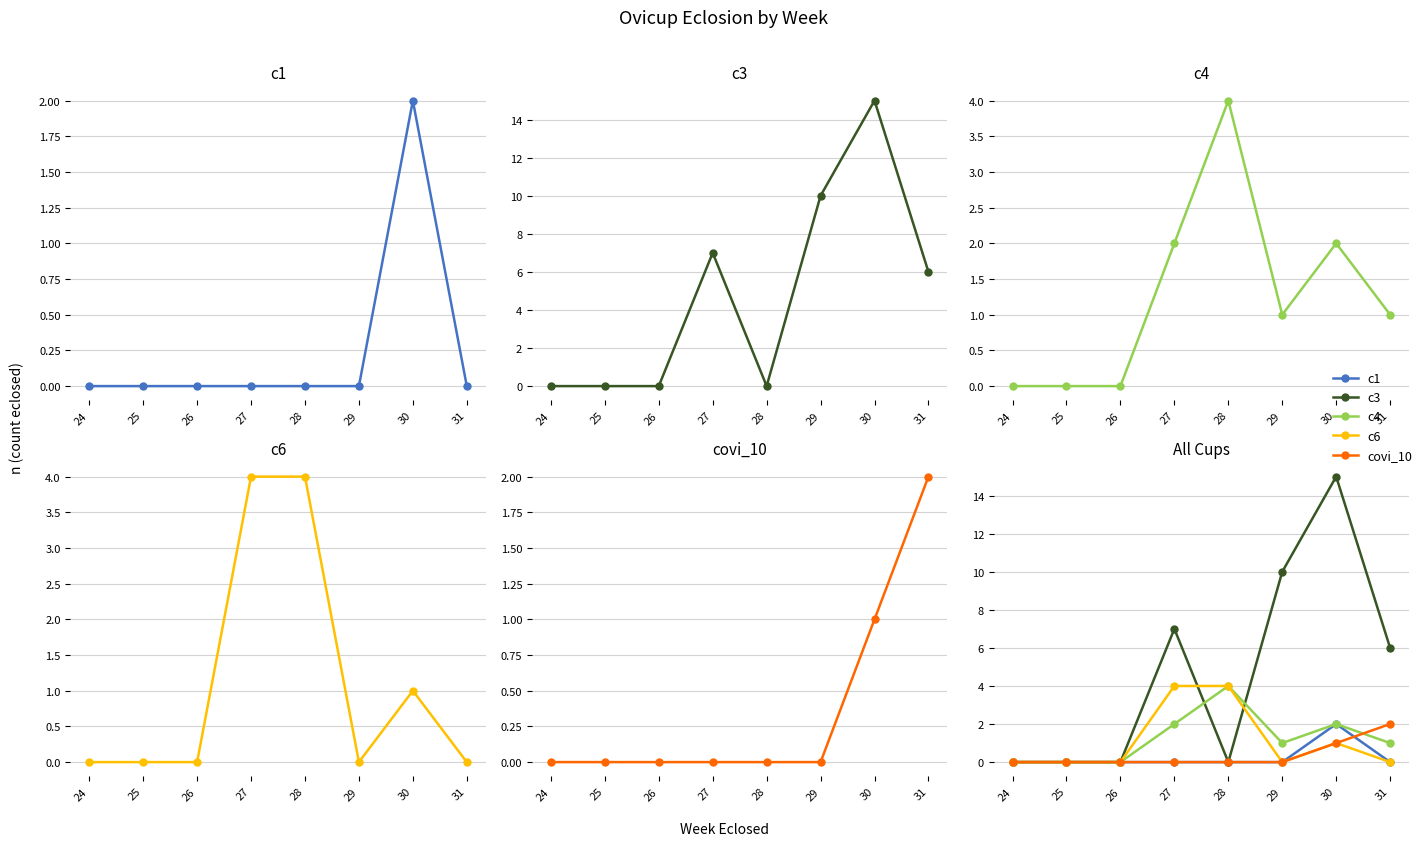

What is the difference between the maximum and minimum values in the c1 series?

2